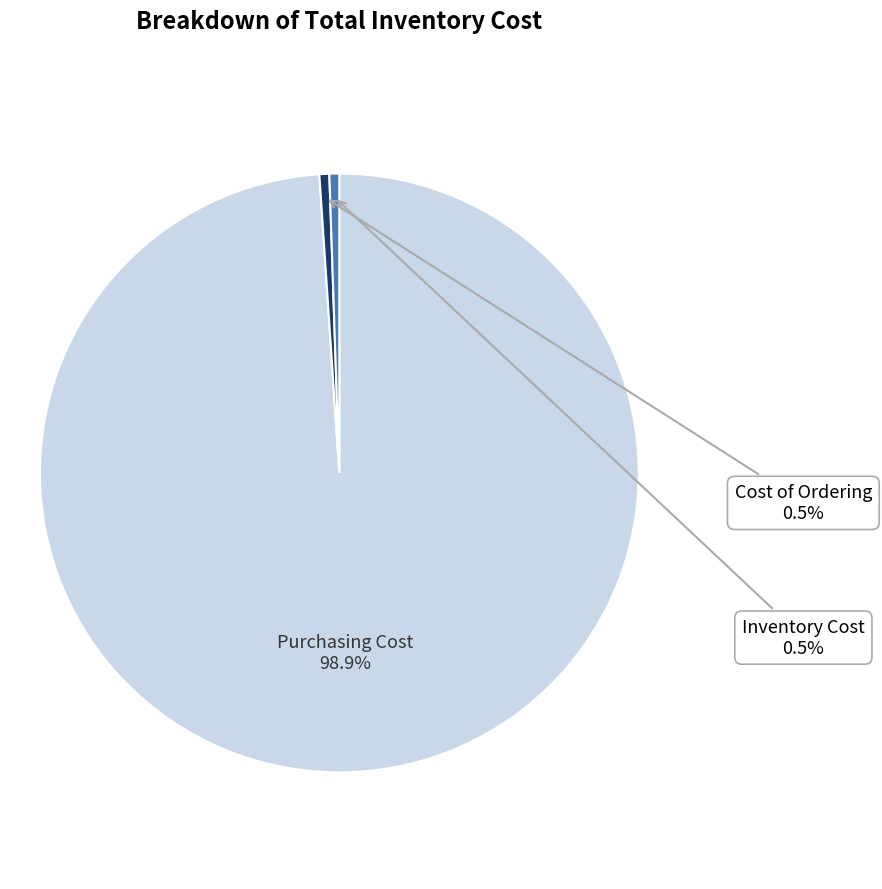

Does any single category account for the majority?

Yes